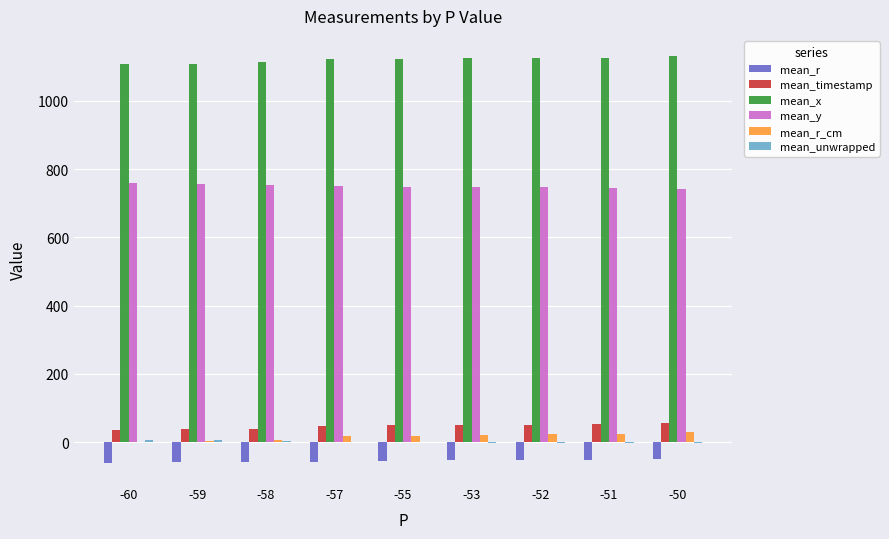

What is the average value of the mean_r series?

-55.0